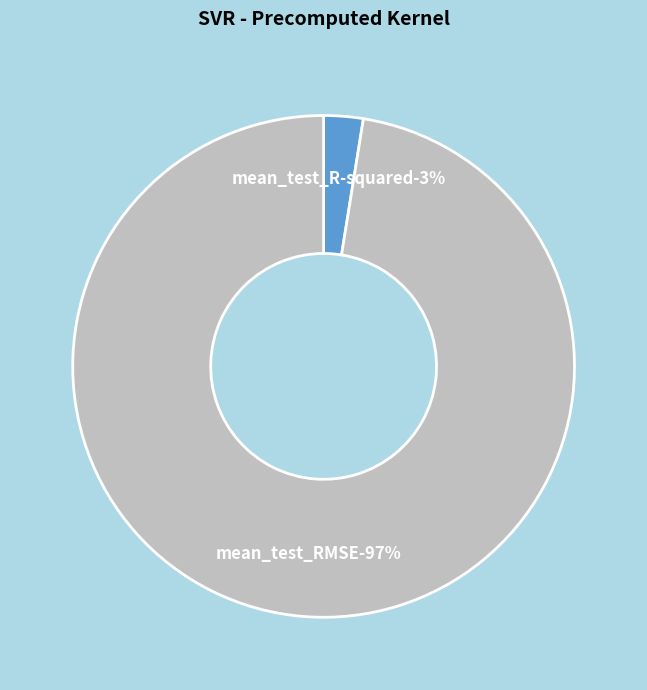

True or false: mean_test_R-squared accounts for 9% of the total.

False